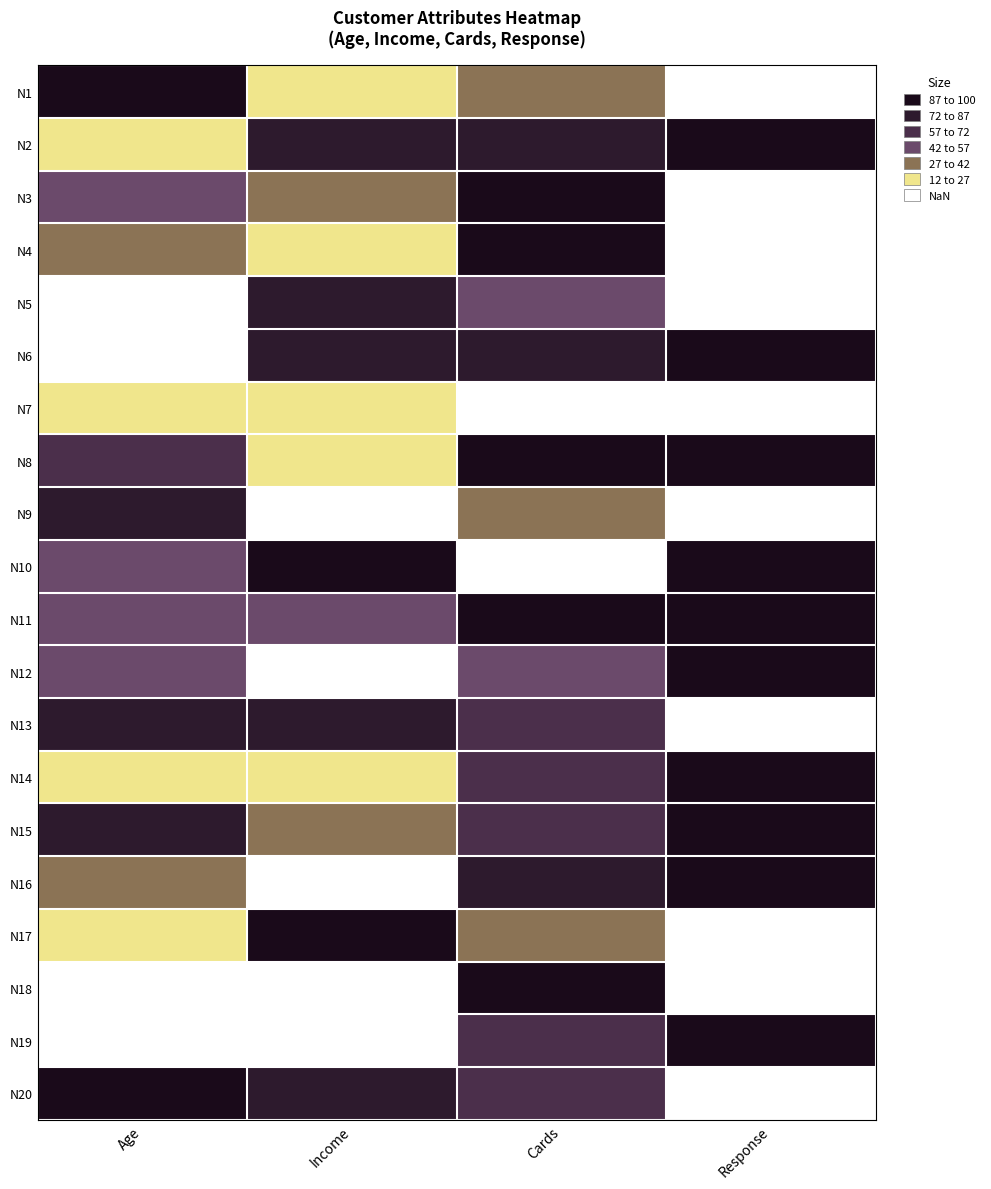

Reading right to left, what are all the values shown in this chart?

N1: Response=0.0	Cards=30.0	Income=12.5	Age=100.0
N2: Response=100.0	Cards=80.0	Income=76.1	Age=17.4
N3: Response=0.0	Cards=100.0	Income=30.1	Age=52.2
N4: Response=0.0	Cards=100.0	Income=26.7	Age=28.3
N5: Response=0.0	Cards=50.0	Income=84.7	Age=2.2
N6: Response=100.0	Cards=80.0	Income=86.9	Age=10.9
N7: Response=0.0	Cards=0.0	Income=17.6	Age=21.7
N8: Response=100.0	Cards=90.0	Income=19.3	Age=65.2
N9: Response=0.0	Cards=30.0	Income=0.0	Age=76.1
N10: Response=100.0	Cards=10.0	Income=100.0	Age=56.5
N11: Response=100.0	Cards=100.0	Income=56.2	Age=52.2
N12: Response=100.0	Cards=50.0	Income=7.4	Age=54.3
N13: Response=0.0	Cards=60.0	Income=84.7	Age=78.3
N14: Response=100.0	Cards=60.0	Income=25.6	Age=26.1
N15: Response=100.0	Cards=70.0	Income=40.9	Age=87.0
N16: Response=100.0	Cards=80.0	Income=9.1	Age=28.3
N17: Response=0.0	Cards=30.0	Income=96.6	Age=26.1
N18: Response=0.0	Cards=90.0	Income=11.9	Age=0.0
N19: Response=100.0	Cards=70.0	Income=9.7	Age=4.3
N20: Response=0.0	Cards=60.0	Income=84.7	Age=93.5